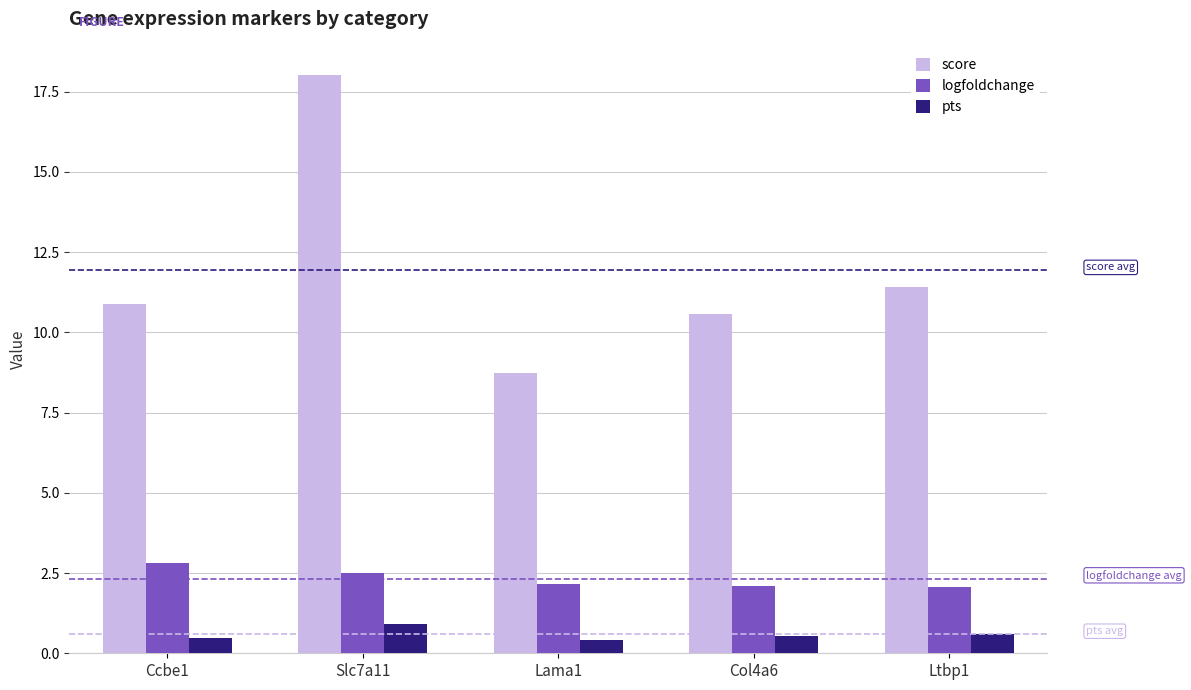

What is the average value of the logfoldchange series?

2.3